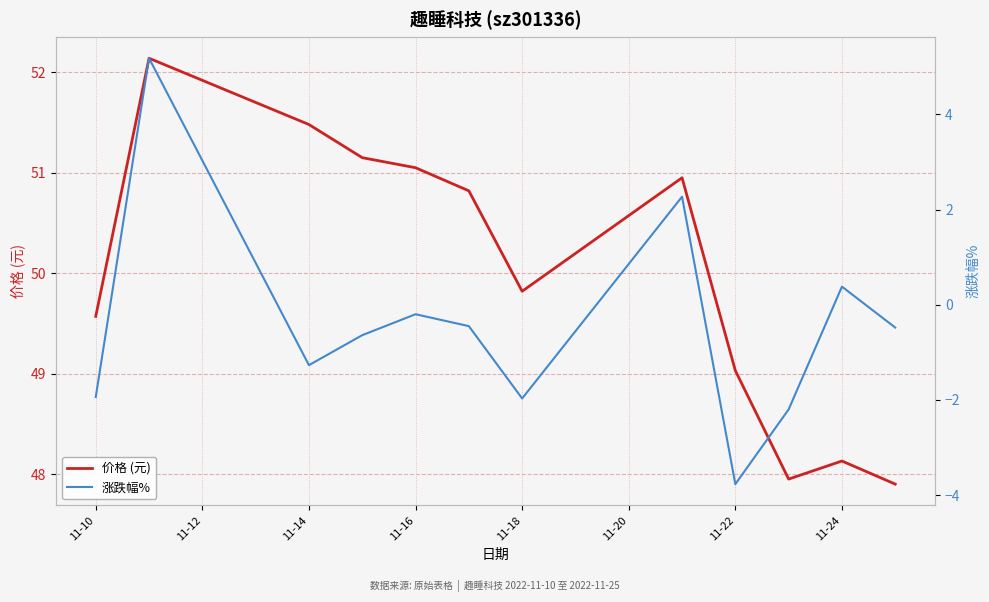

True or false: 涨跌幅% and 价格 (元) intersect in this chart.

False